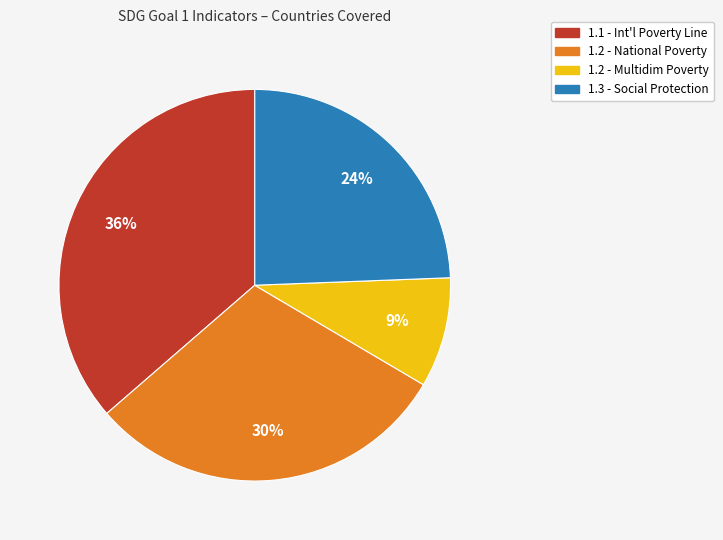

To the nearest percent, what is the average slice percentage?

25%